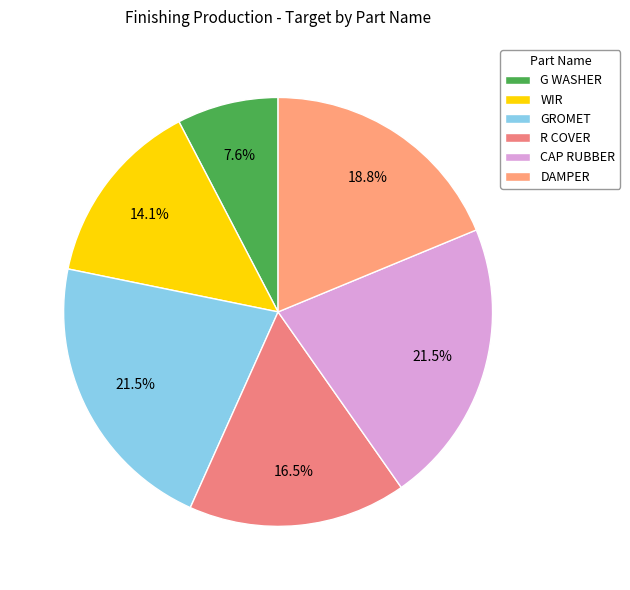

Rank the categories by value from lowest to highest.

G WASHER, WIR, R COVER, DAMPER, GROMET, CAP RUBBER